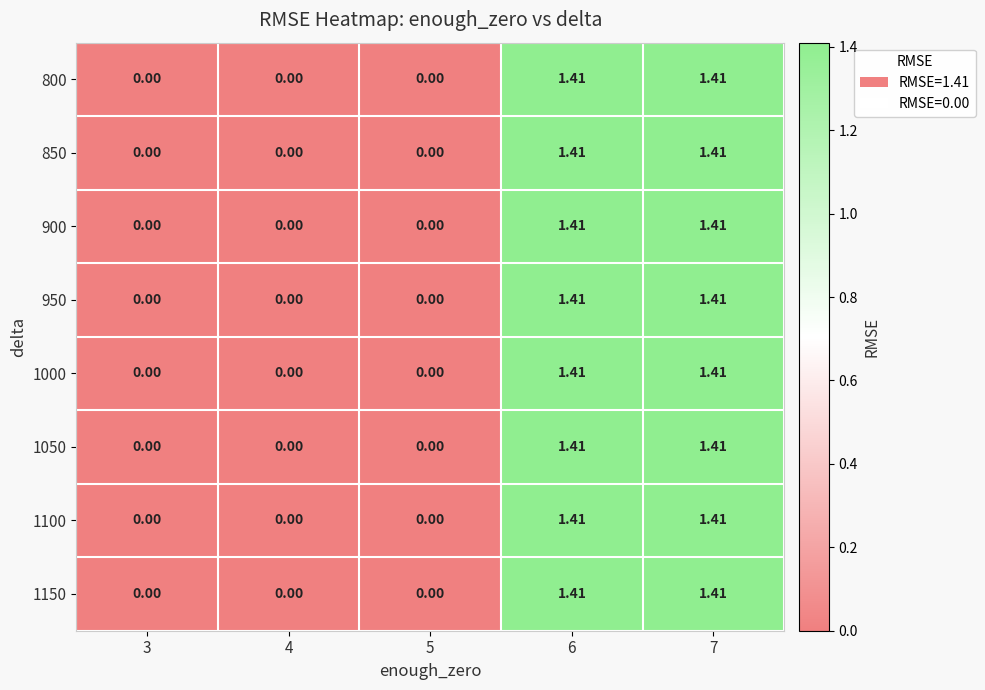

How many values in 950 are above zero?

2